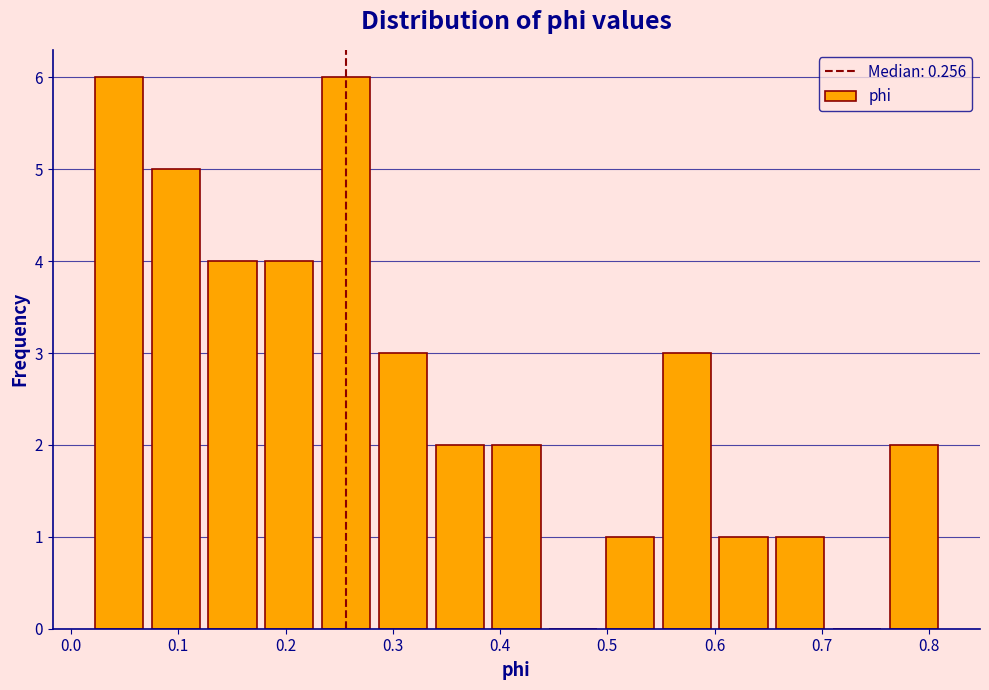

What is the height of the bar covering 0.76 to 0.81 on the x-axis? Neither the bar edges nor the heights are printed on the chart, so give them approximately, as read against the axes.

2